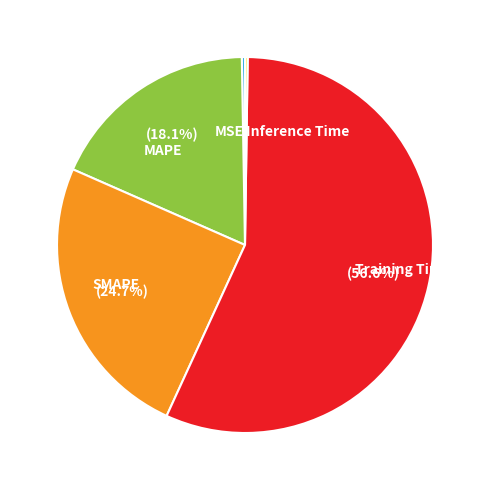

Between SMAPE and MAPE, which is larger?

SMAPE